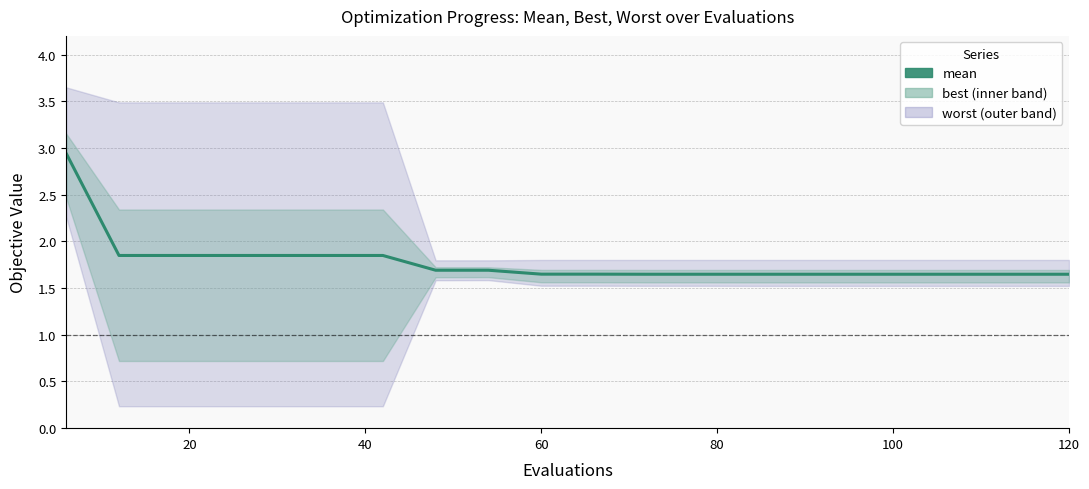

True or false: the data shows 0.9 at 11.

False